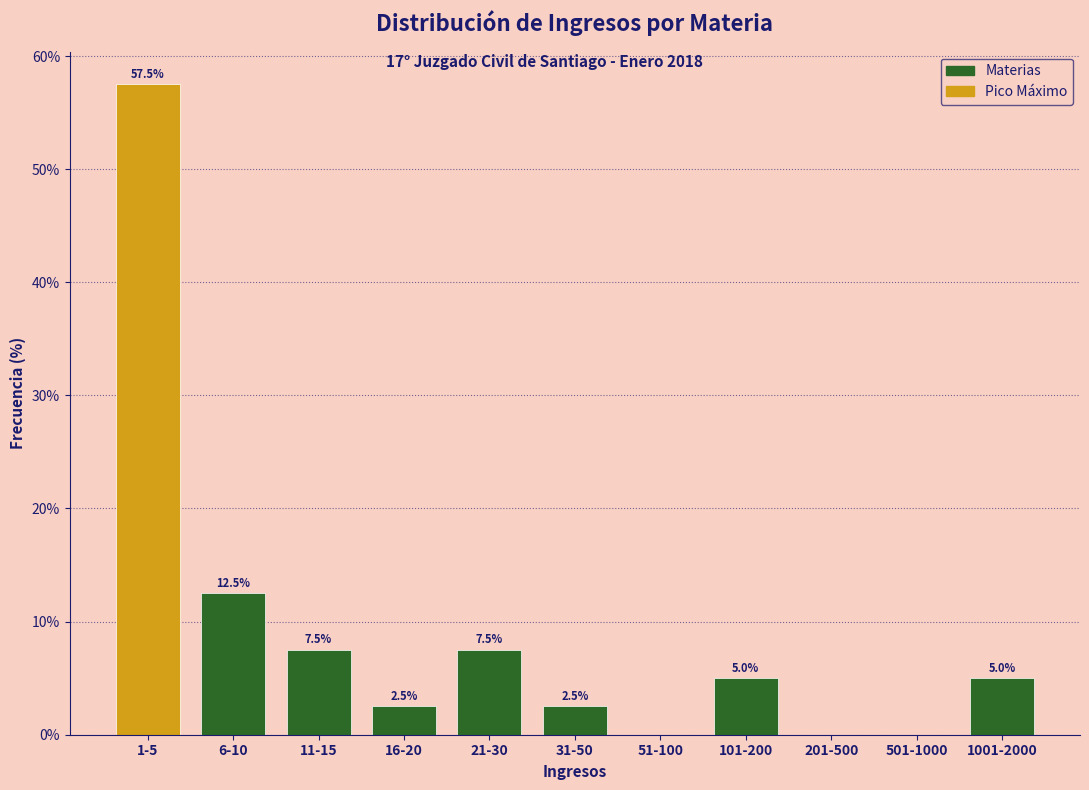

Reading right to left, extract all data points from this chart.

1001-2000=5.0	501-1000=0.0	201-500=0.0	101-200=5.0	51-100=0.0	31-50=2.5	21-30=7.5	16-20=2.5	11-15=7.5	6-10=12.5	1-5=57.5